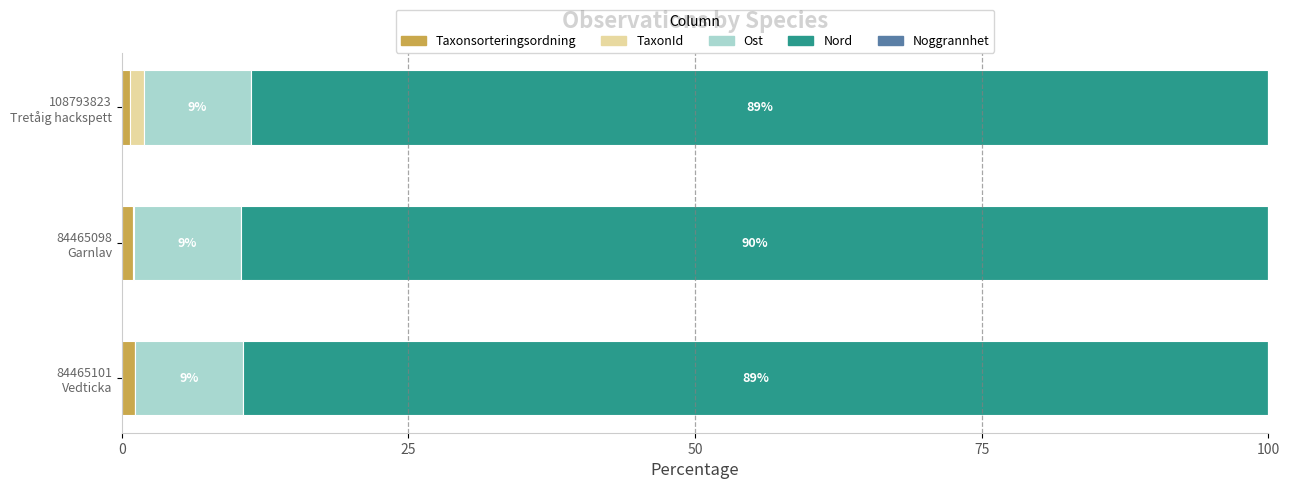

What is the sum of all Taxonsorteringsordning values?

2.8